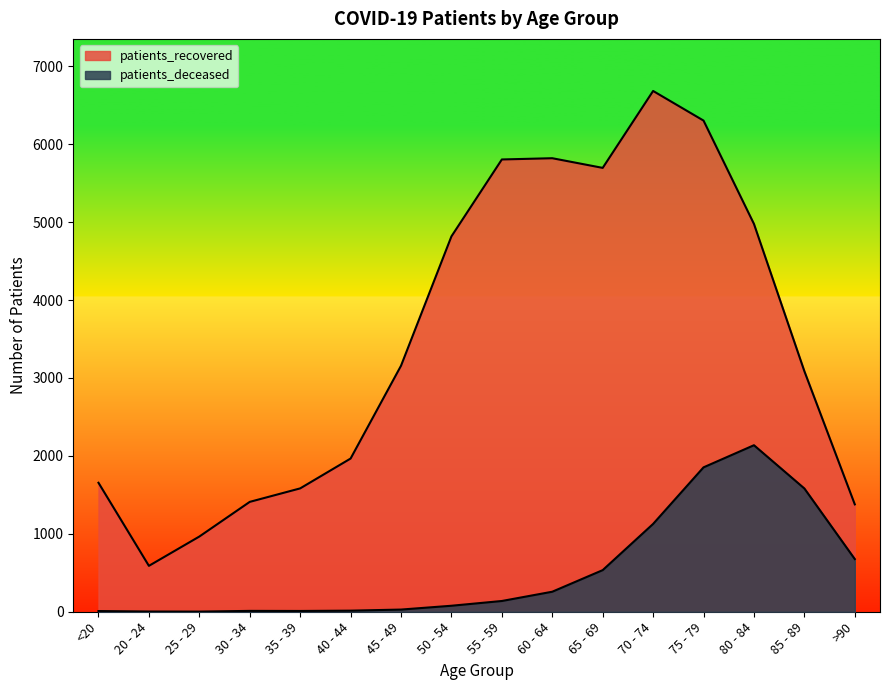

Where does the patients_recovered series first go above 3157?

50 - 54